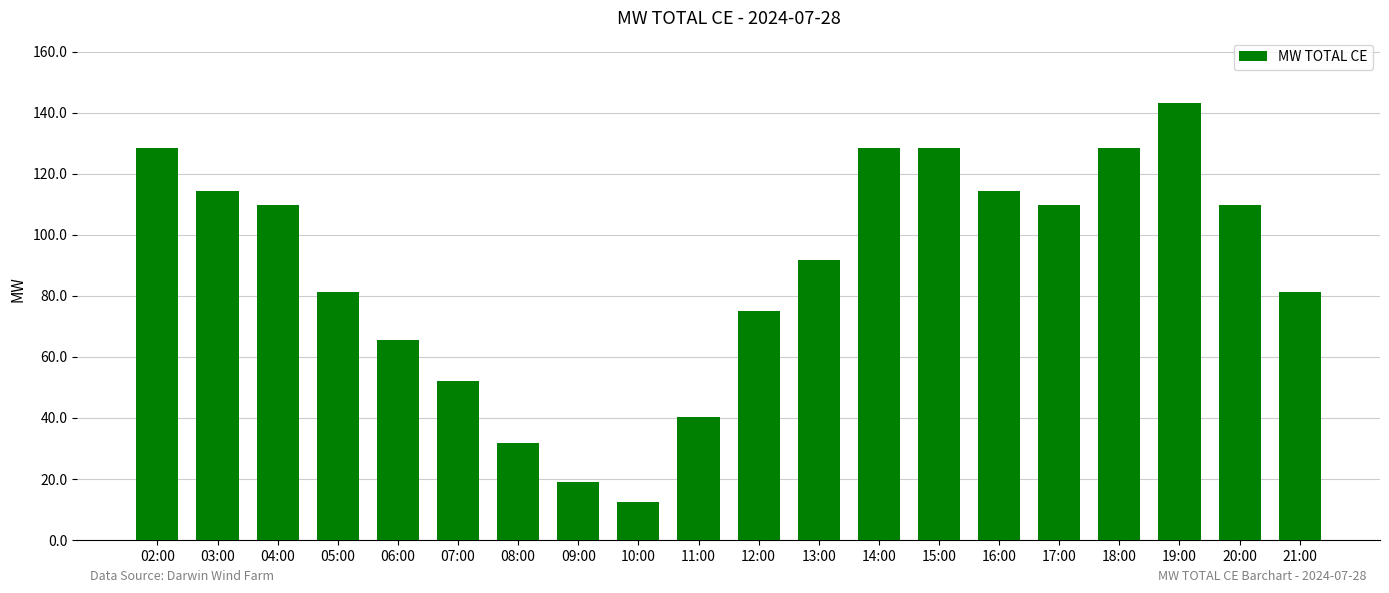

What is the difference between the maximum and minimum values?

130.7